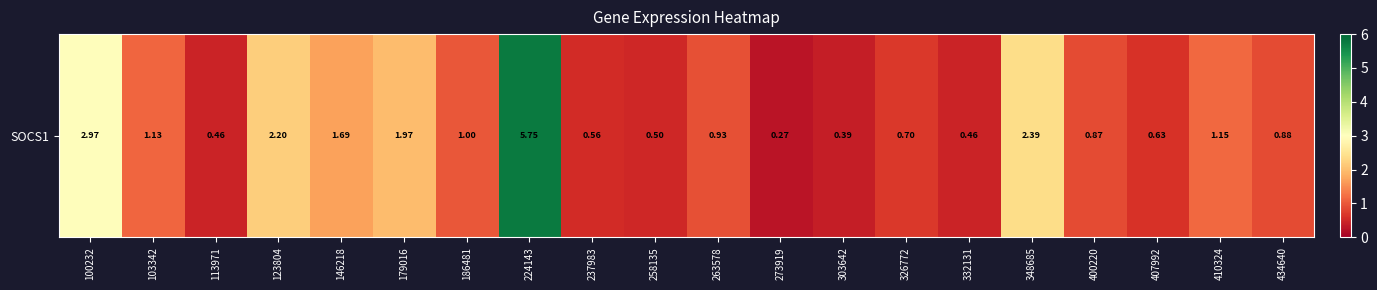

True or false: the data shows 1.1 at 410324.

True